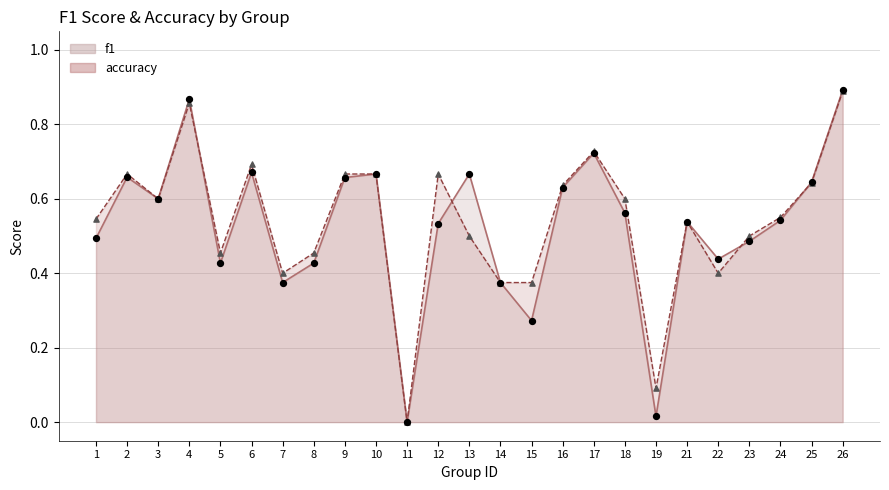

Is the value of f1 at 22 greater than the value of accuracy at 11?

Yes